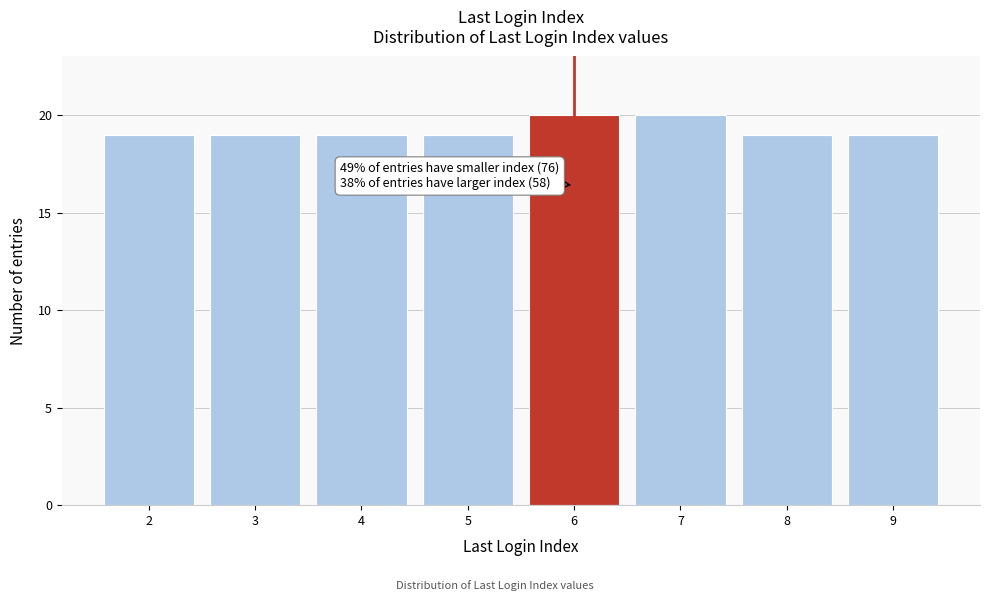

Reading right to left, transcribe all the data shown in this chart.

19	19	20	20	19	19	19	19